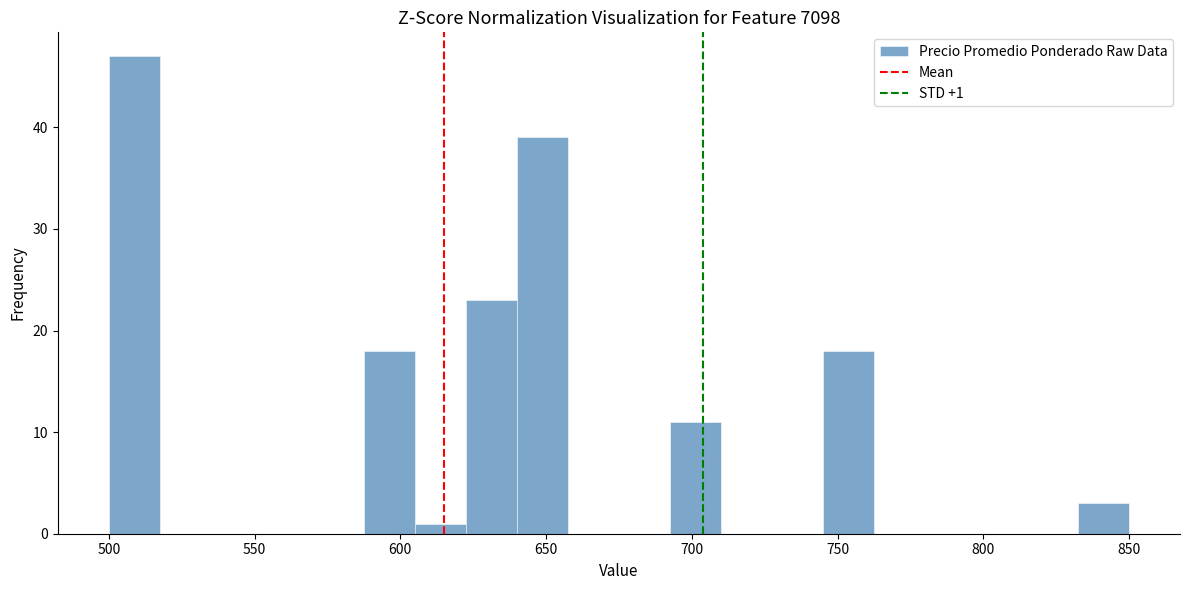

Around what value on the x-axis is the tallest bar? Give the approximate position of its centre, as read against the axis.

510